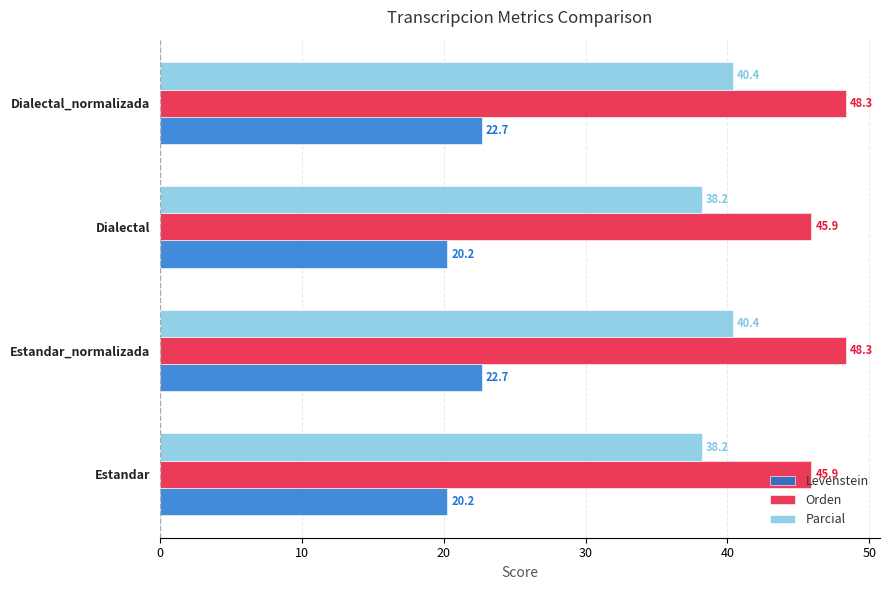

What are all the series names shown in the legend?

Levenstein, Orden, Parcial